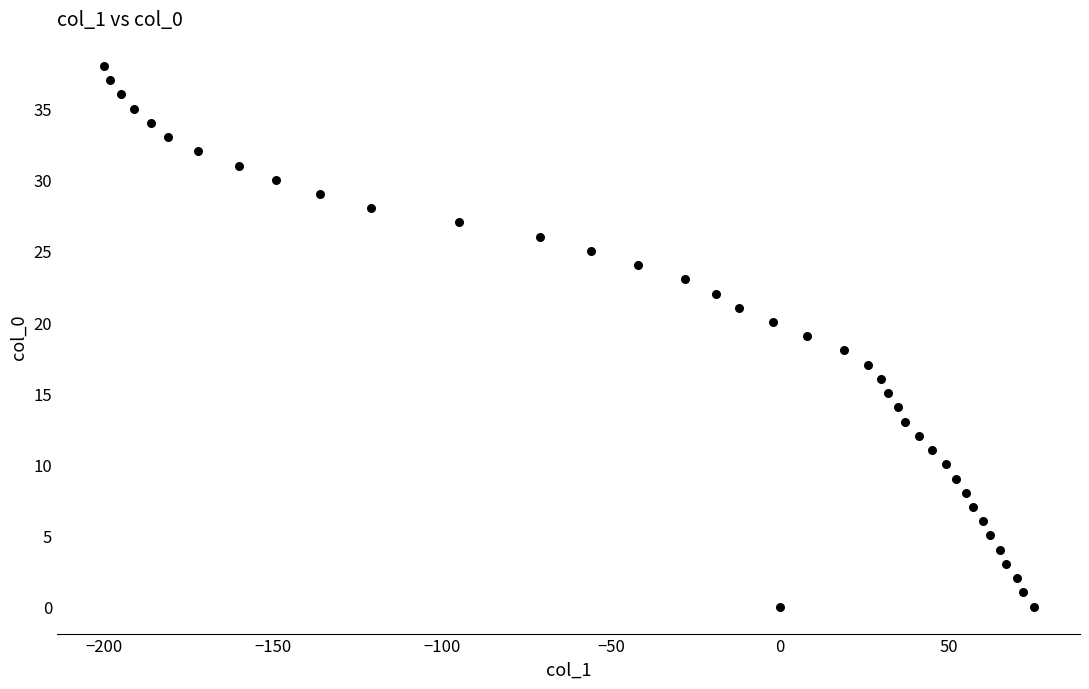

What is the range of X values (max minus min)?

275